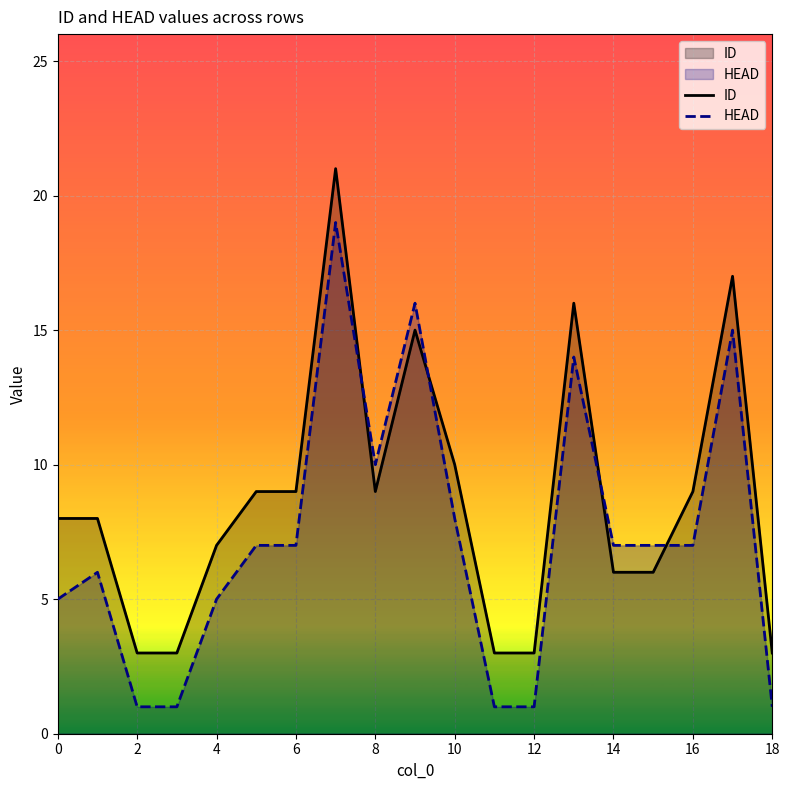

List the series in order of their overall mean, highest first.

ID, HEAD